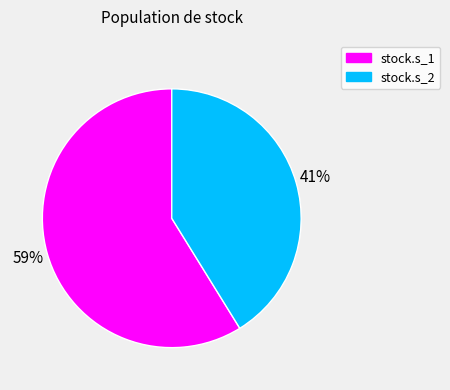

What is the smallest slice in the pie chart?

stock.s_2